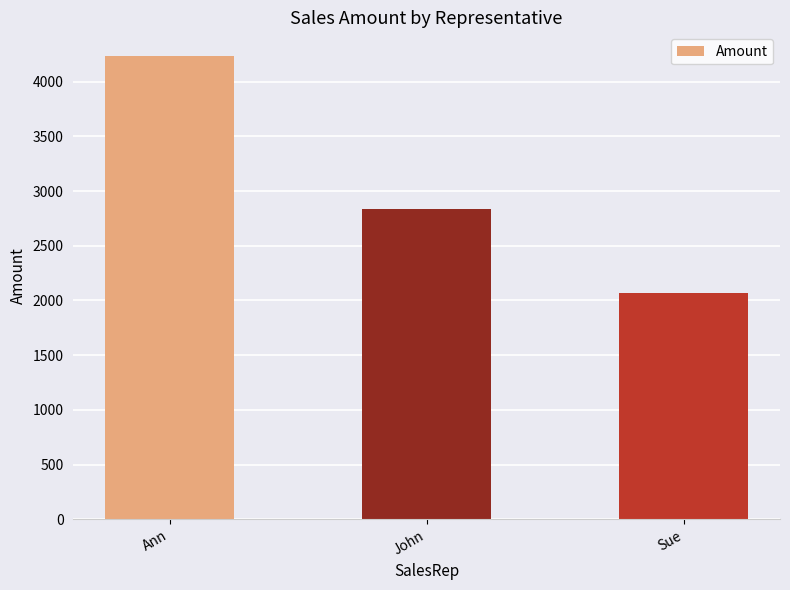

What is the minimum value shown in the chart?

2070